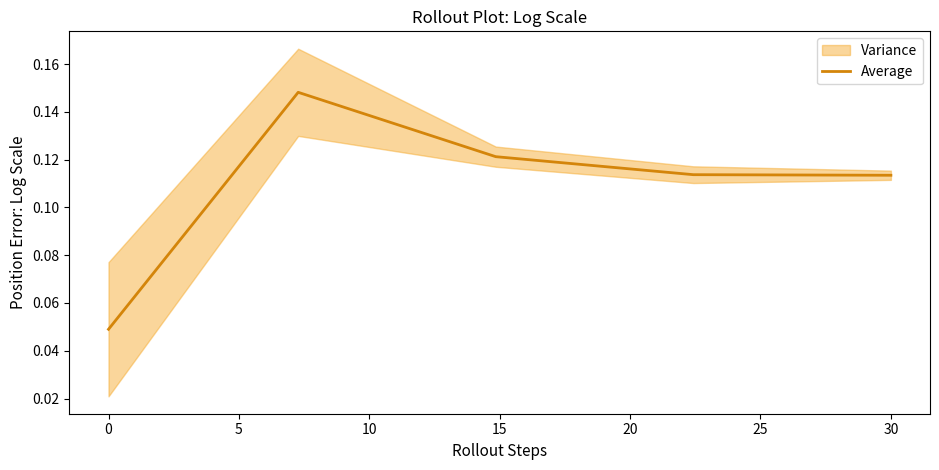

The value at 5 is 0.1. True or false?

True